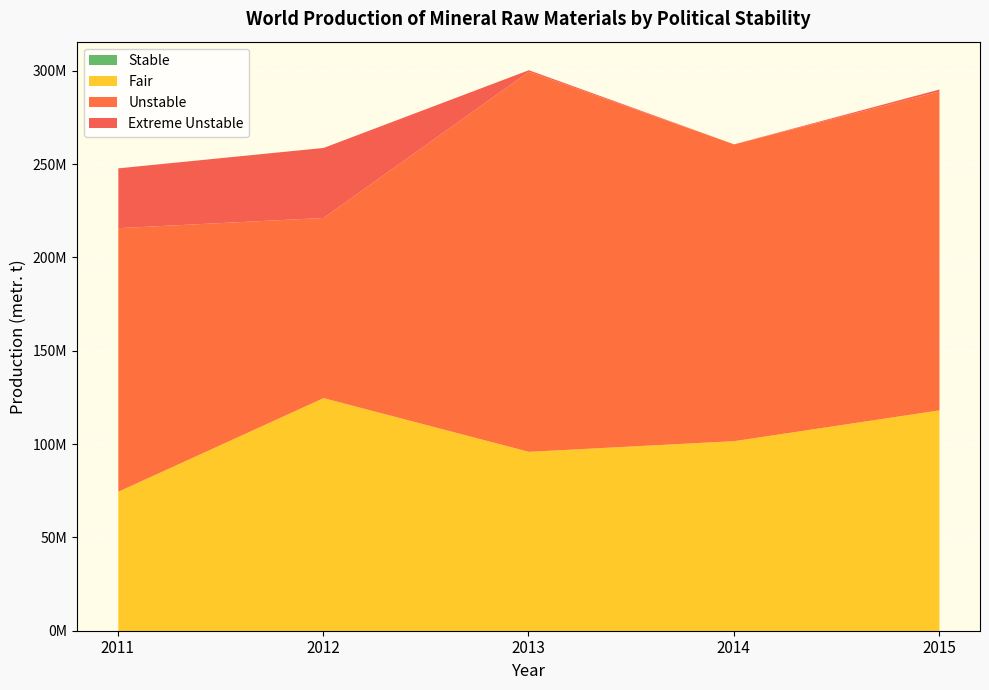

Rank the series by their maximum value, from lowest to highest.

Stable, Extreme Unstable, Fair, Unstable